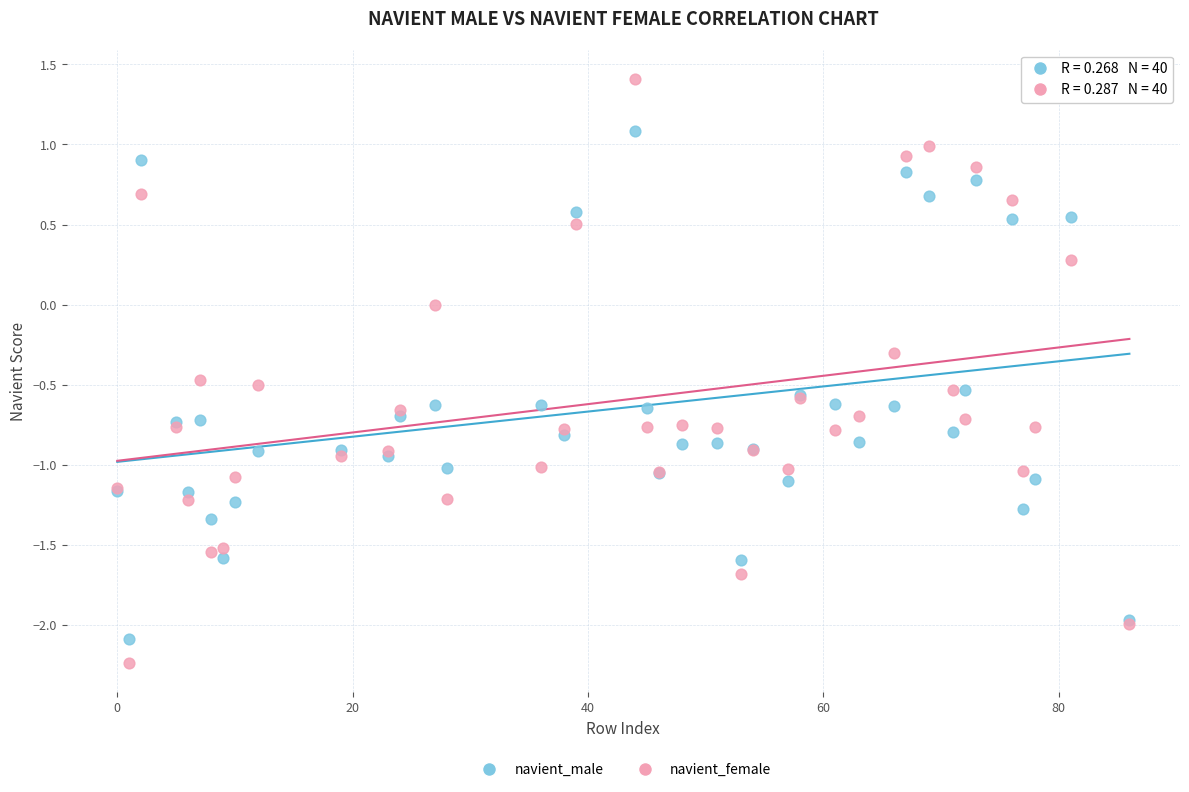

Which series has the largest Y range (max minus min)?

navient_female